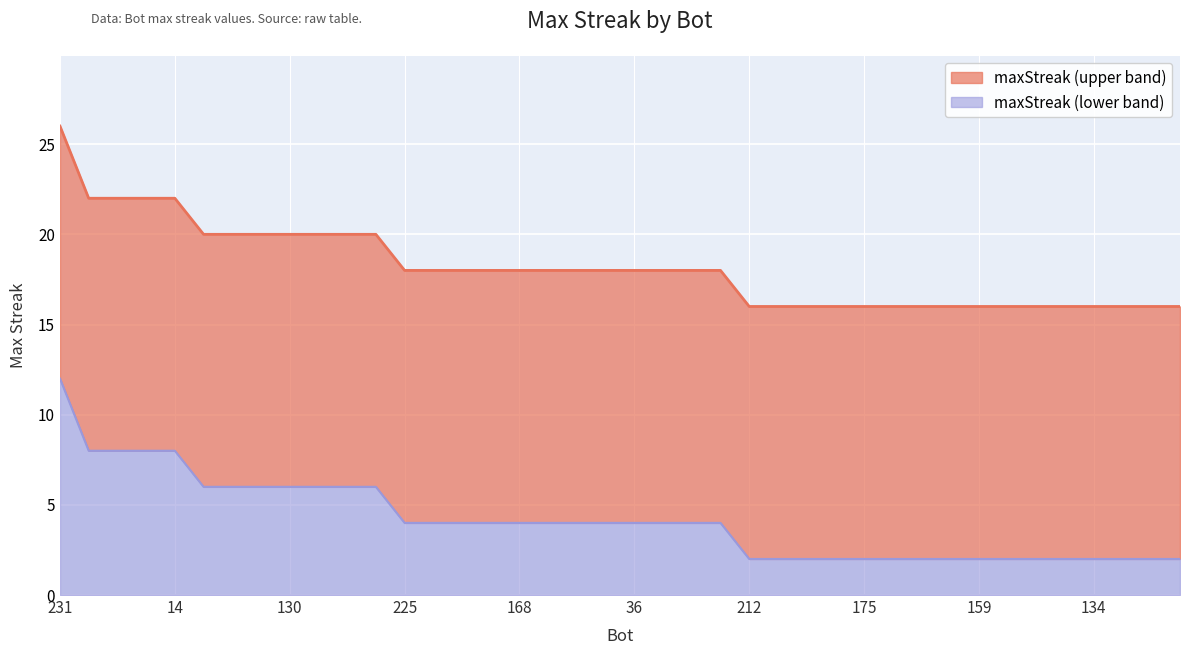

Read the value at 170.

18